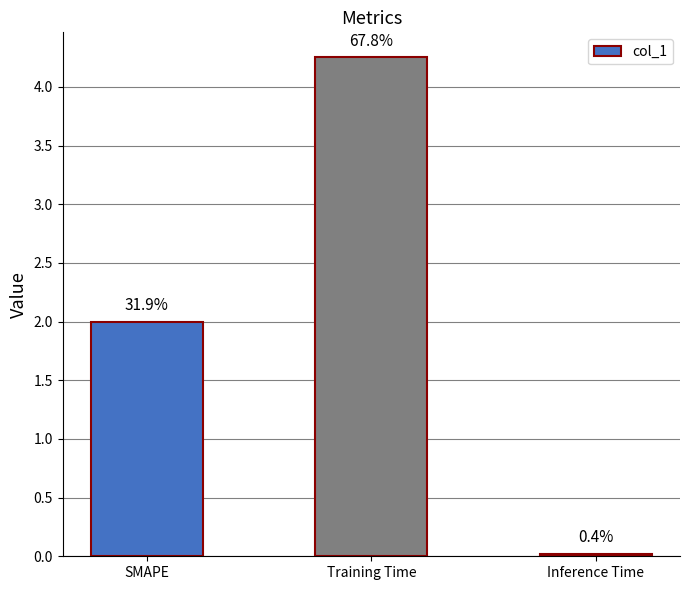

What is the change in value from SMAPE to Training Time?

+2.3